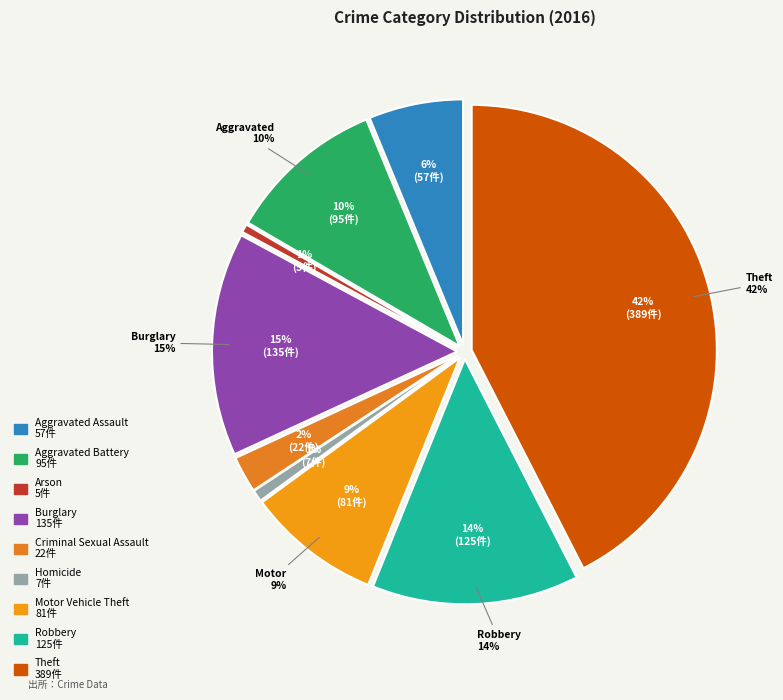

What is the change in value from Aggravated Battery to Criminal Sexual Assault?

-73